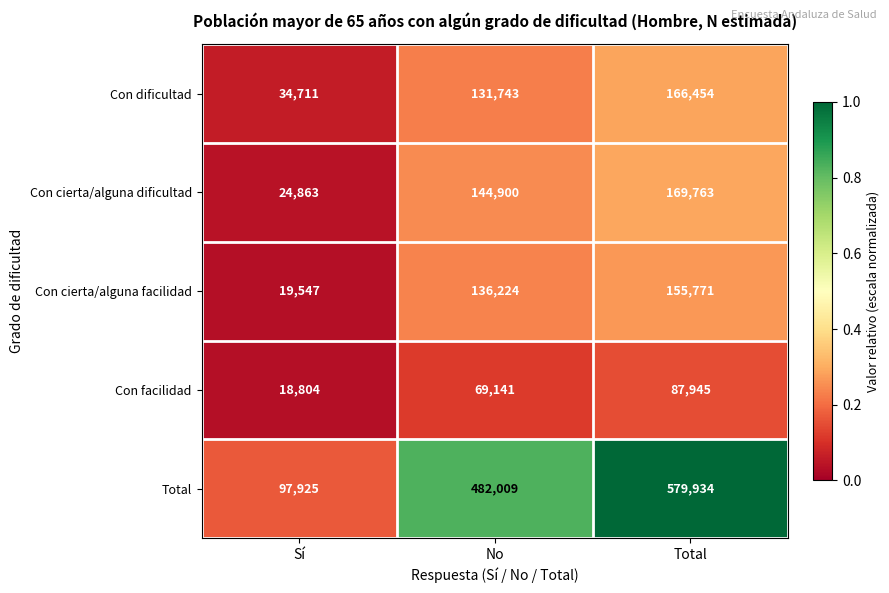

At which category is the sum across all series the highest?

Total